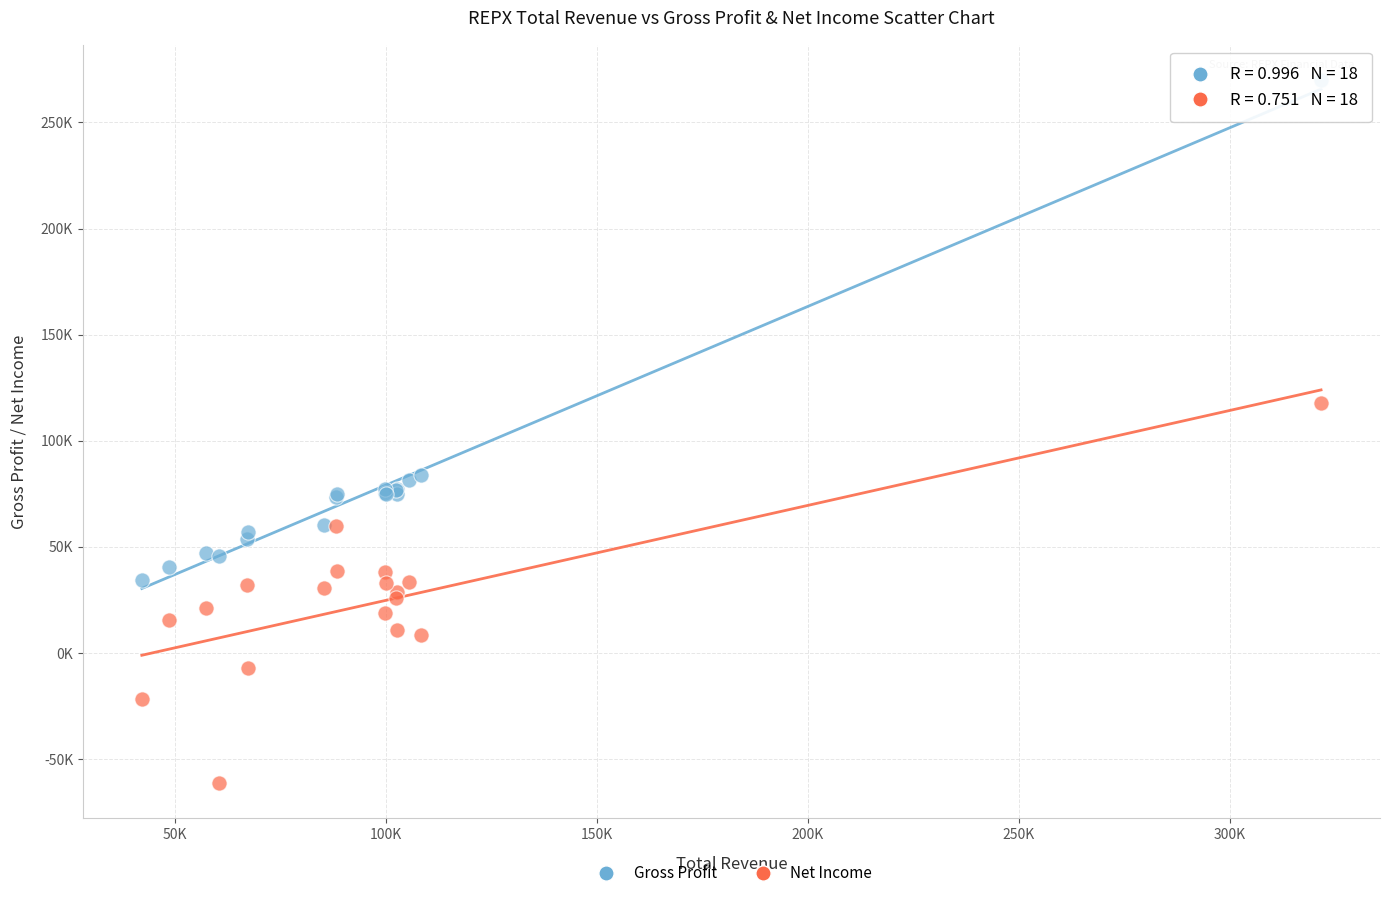

What are all the series names shown in the legend?

Gross Profit, Net Income